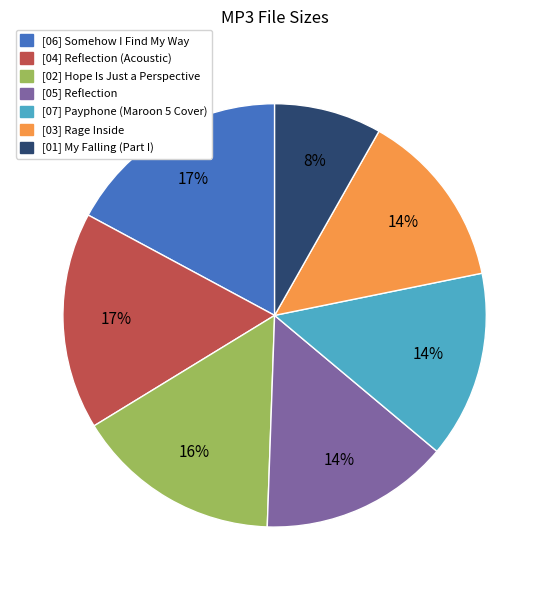

To the nearest percent, what is the difference between the largest and smallest slice percentages?

9%